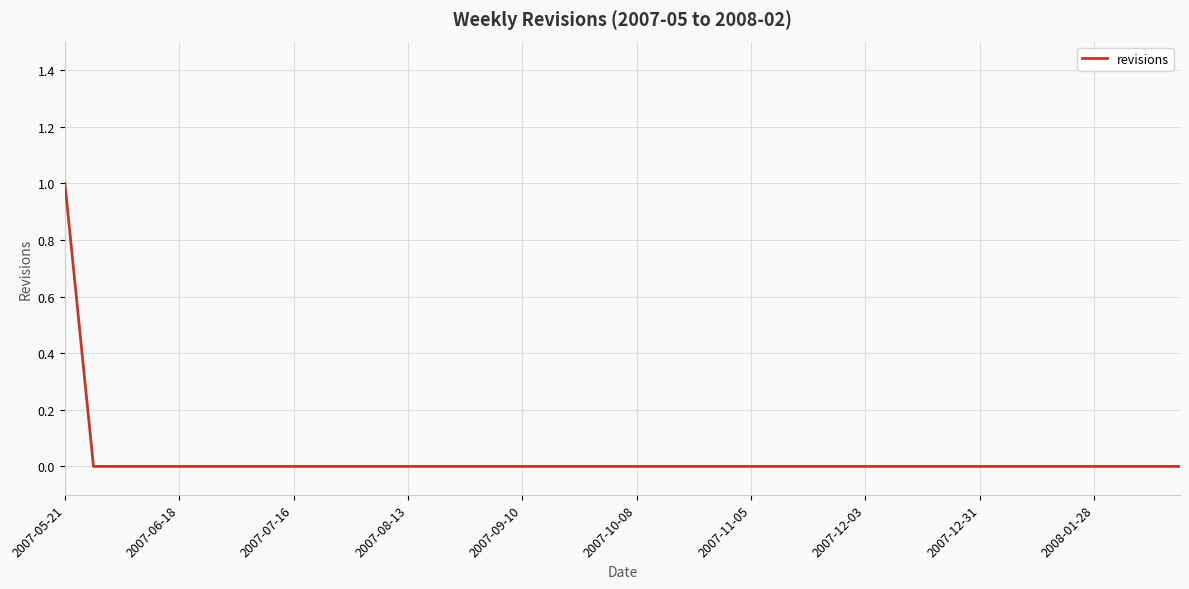

Does the chart display data point markers on the line(s)?

No